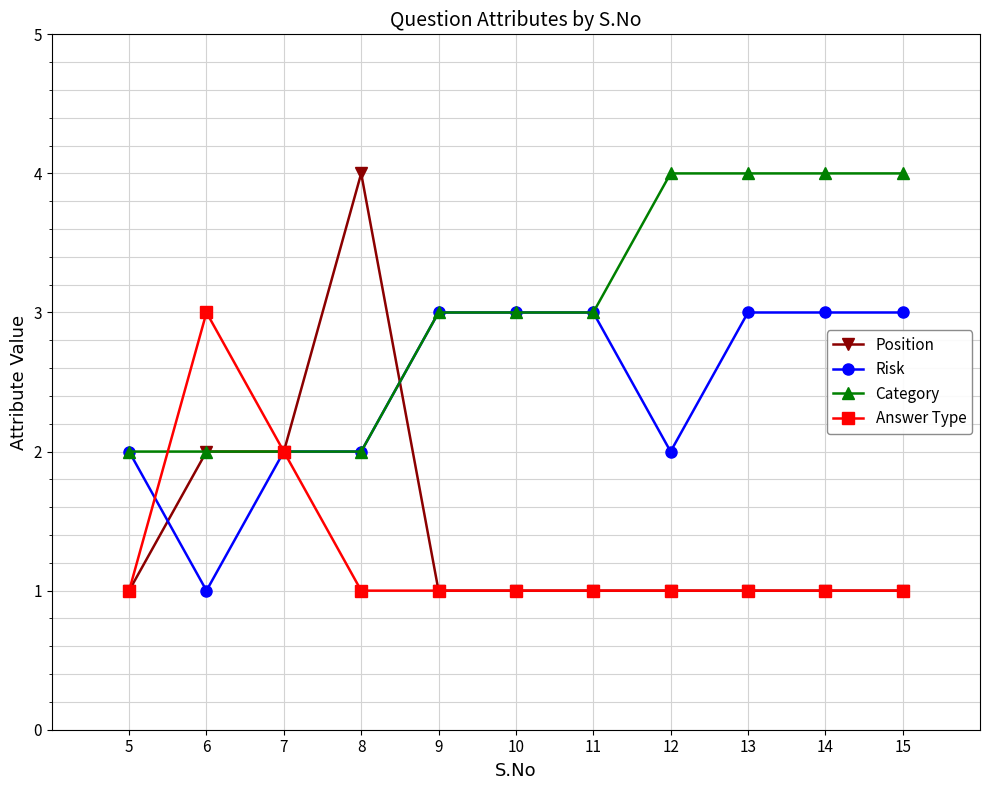

What is the value of the Answer Type point at the 6th from the left?

1